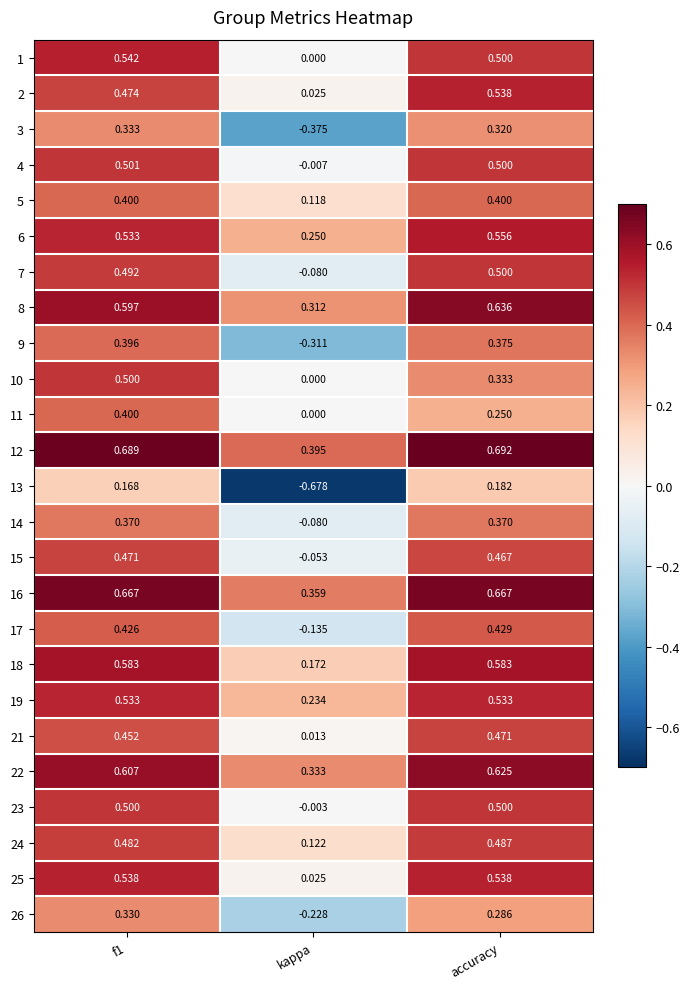

Is the value of 8 at f1 greater than the value of 18 at kappa?

Yes